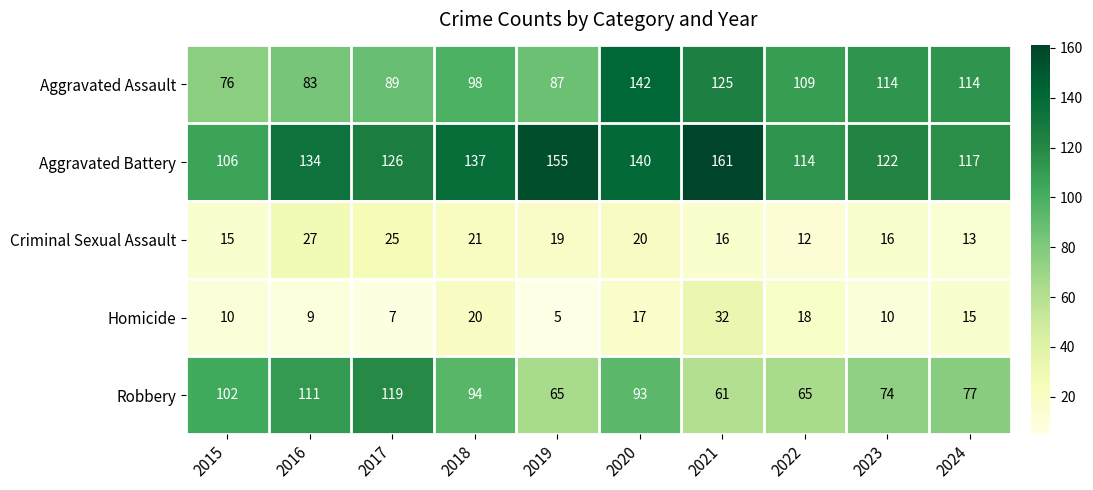

What is the minimum value shown in the chart?

5